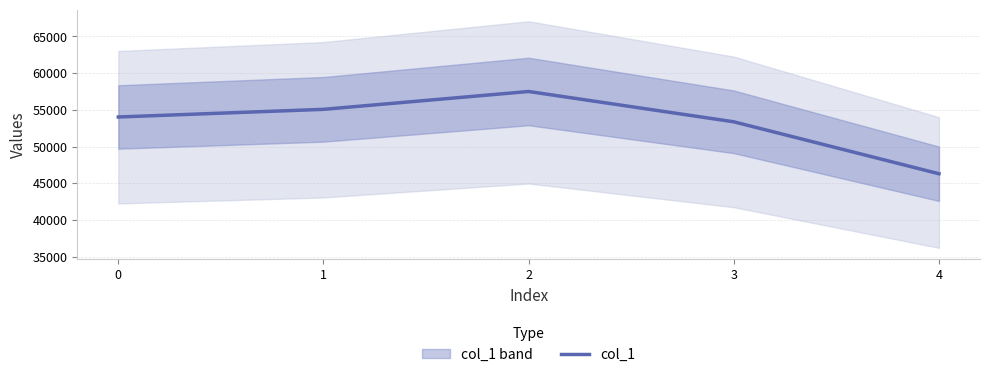

Where does the data first go above 54034?

1